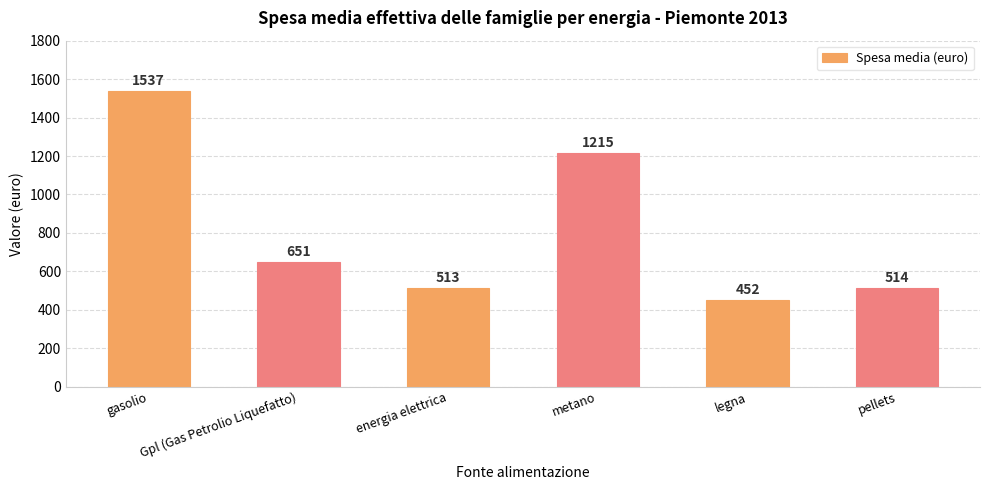

Is it true that the value at legna is 225?

False